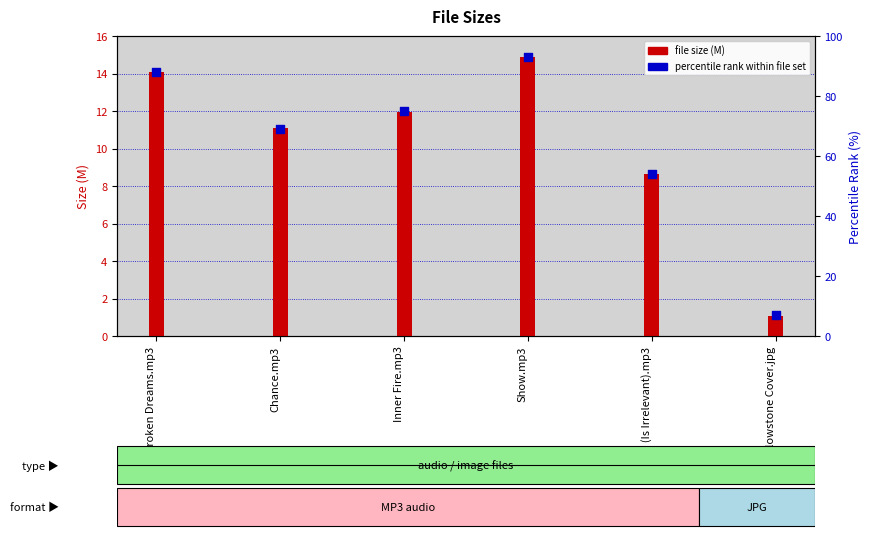

Which series reaches the maximum Y coordinate?

percentile rank within file set